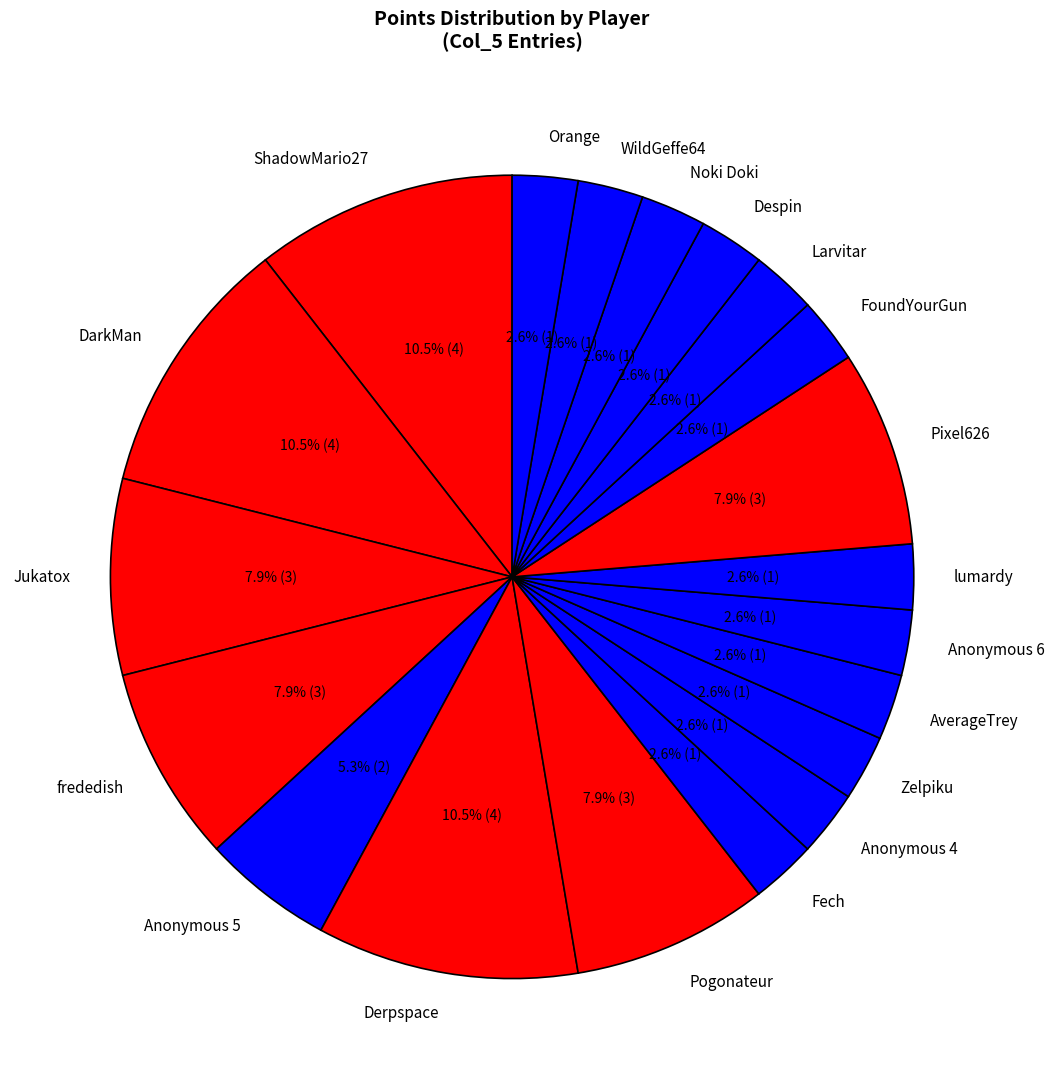

To the nearest percent, what is the combined percentage of Larvitar and Anonymous 5?

8%